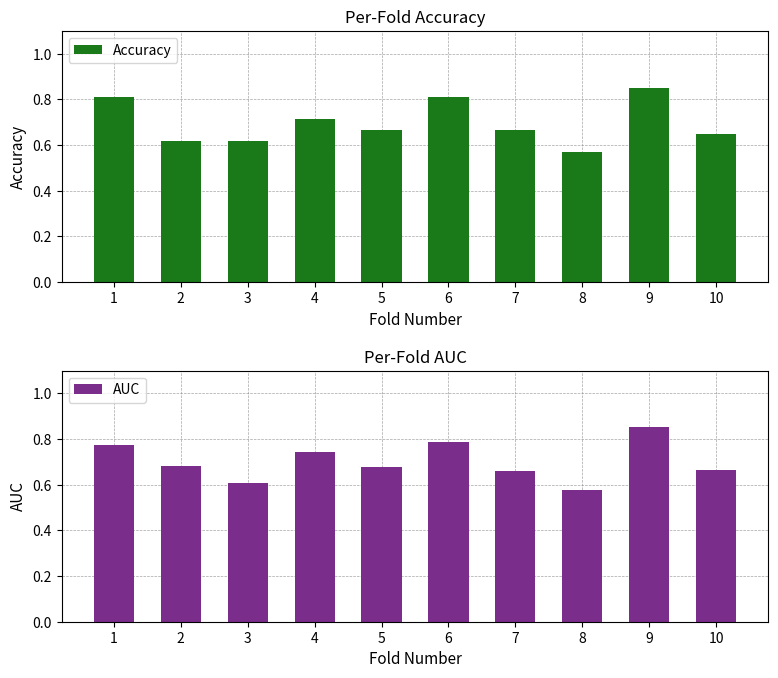

True or false: Accuracy has a value of 0.8 at 1.

True